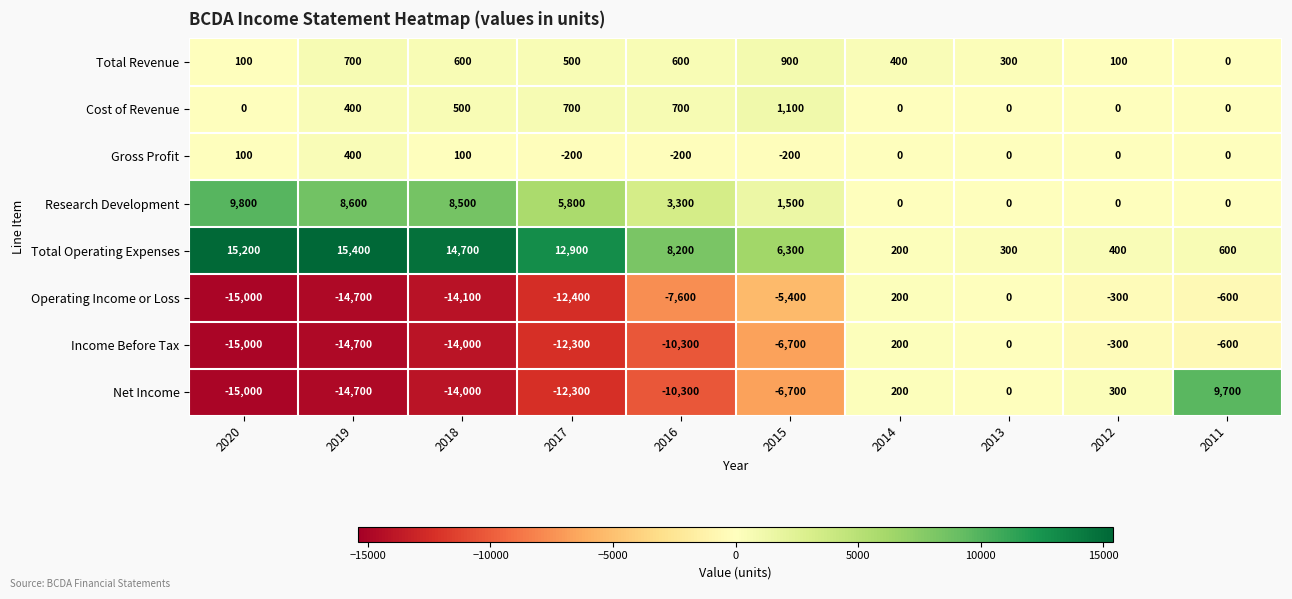

True or false: Research Development has a value of 5800 at 2017.

True